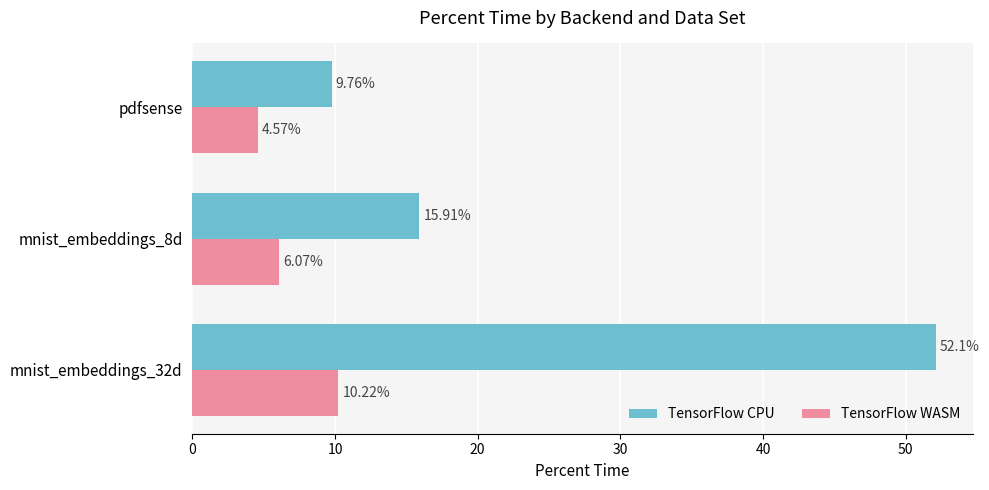

Which series has the widest spread of values?

TensorFlow CPU